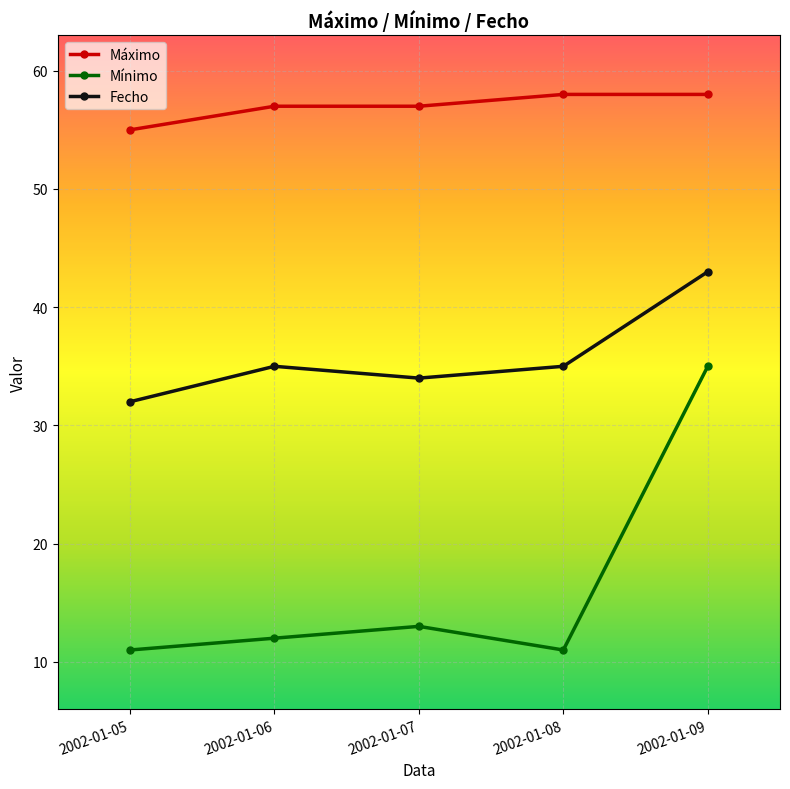

Read the Mínimo value at 2002-01-09.

35